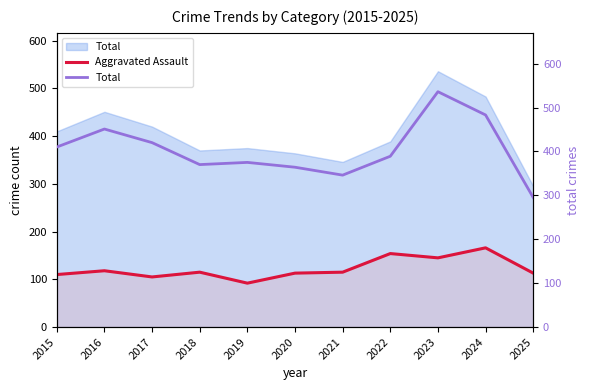

List the series in order of their peak value, lowest first.

Aggravated Assault, Total